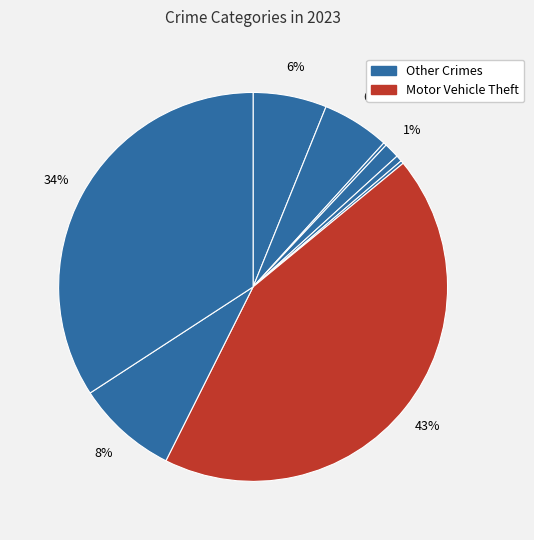

To the nearest percent, what is the average slice percentage?

11%